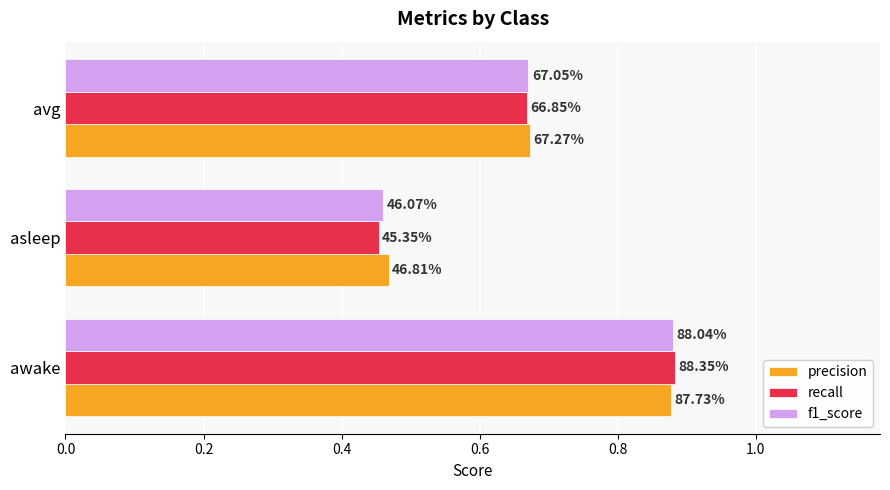

What are all the series names shown in the legend?

precision, recall, f1_score